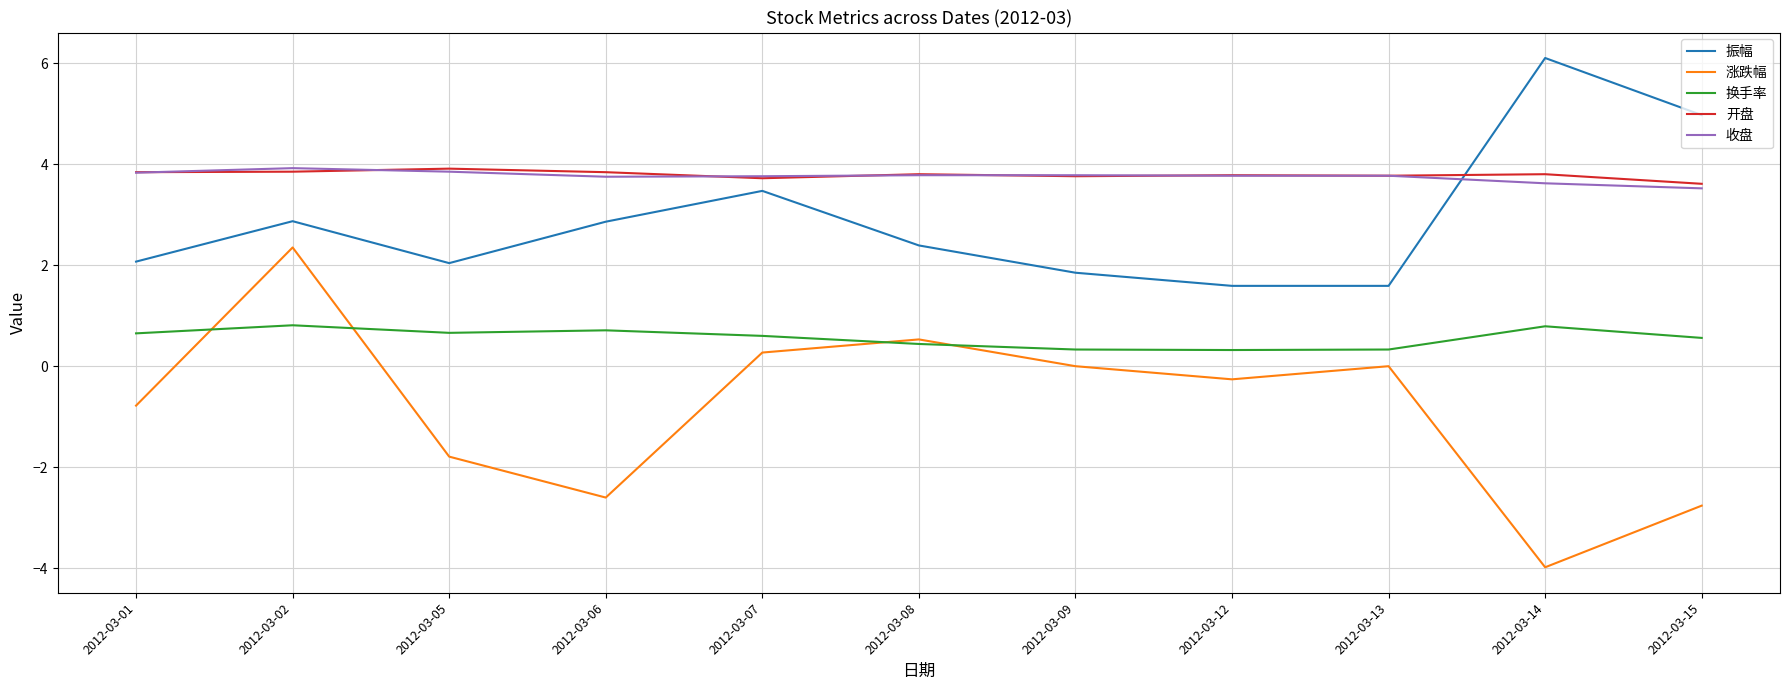

Does the chart display data point markers on the line(s)?

No